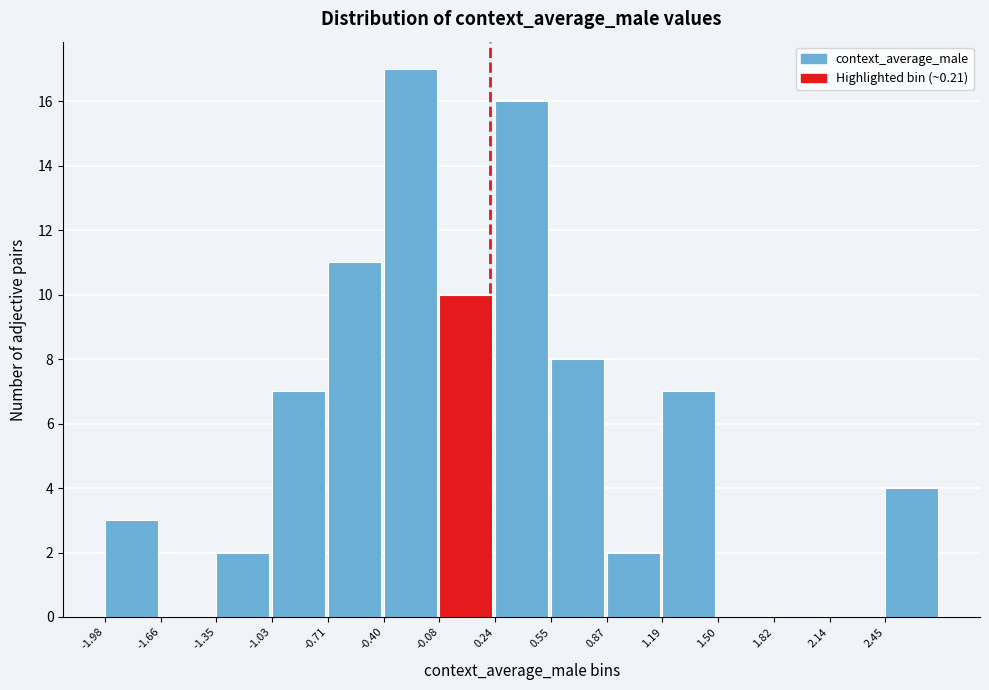

Reading left to right, transcribe this chart: for each bar, give the range it covers on the x-axis and its height. Neither the bar edges nor the heights are printed on the chart, so give them approximately, as read against the axes.

-2.00 to -1.65: 3
-1.65 to -1.35: 0
-1.35 to -1.05: 2
-1.05 to -0.70: 7
-0.70 to -0.40: 11
-0.40 to -0.10: 17
-0.10 to 0.25: 10
0.25 to 0.55: 16
0.55 to 0.85: 8
0.85 to 1.20: 2
1.20 to 1.50: 7
1.50 to 1.80: 0
1.80 to 2.15: 0
2.15 to 2.45: 0
2.45 to 2.75: 4